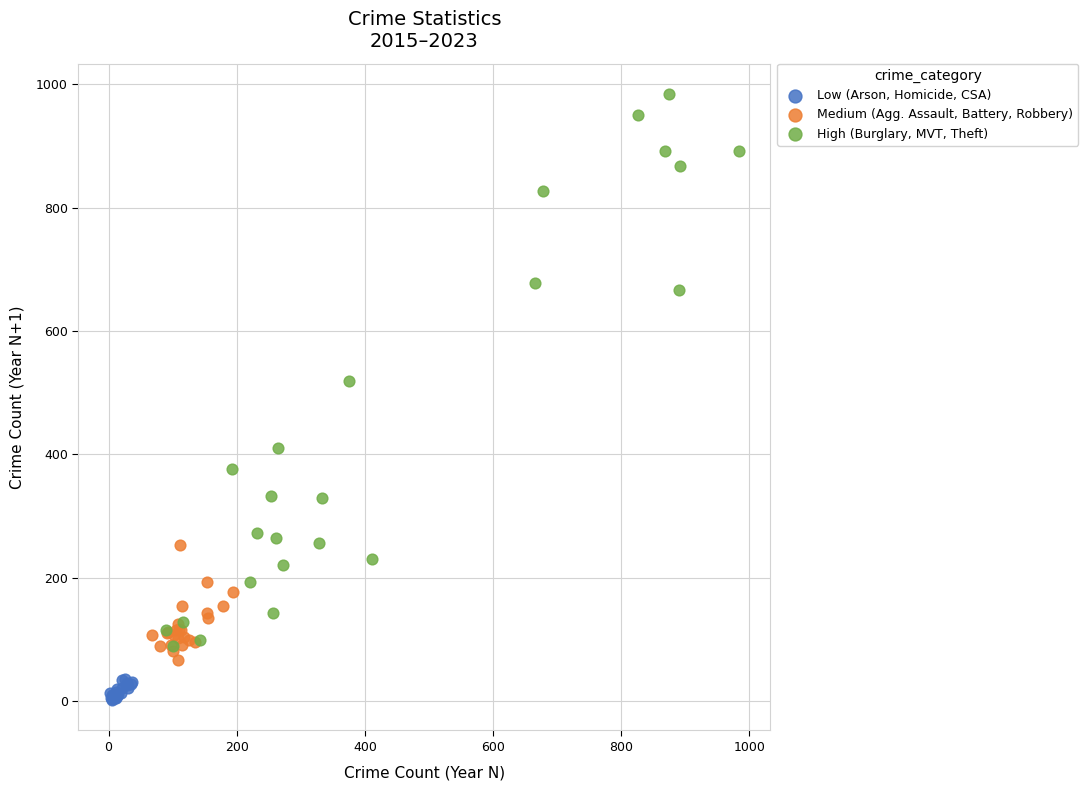

Which series has the widest spread of Y values?

High (Burglary, MVT, Theft)